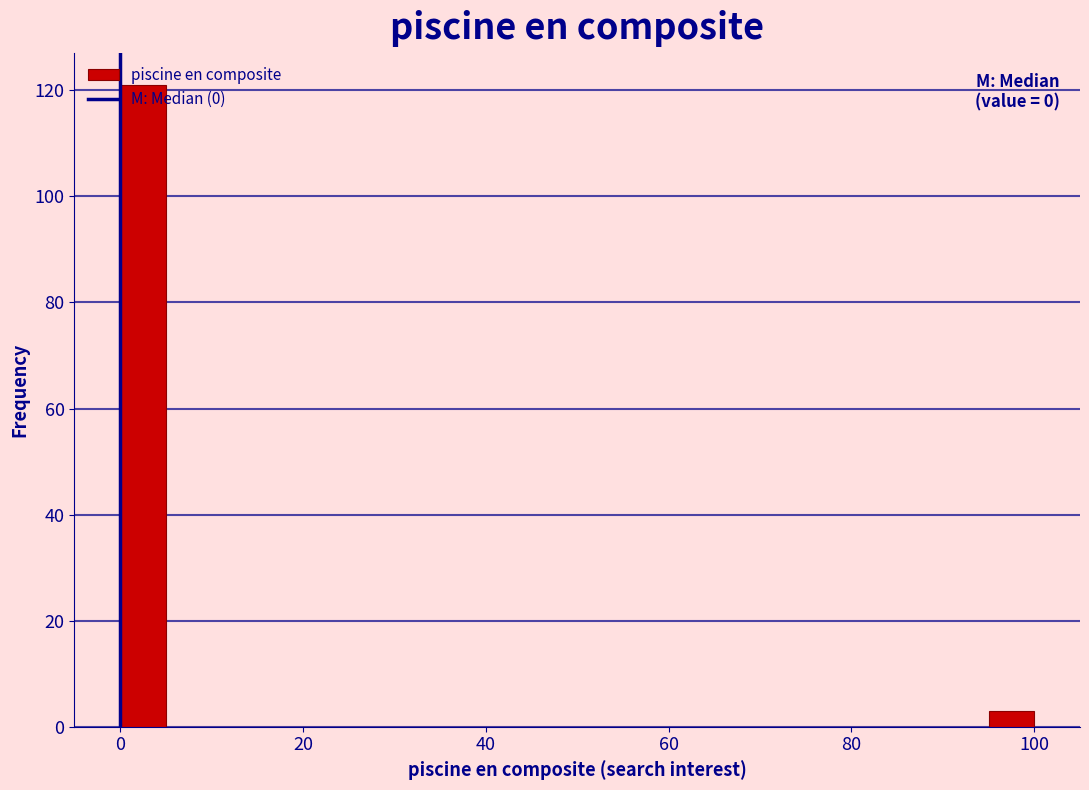

Read against the x-axis, roughly where is the centre of the tallest bar?

2